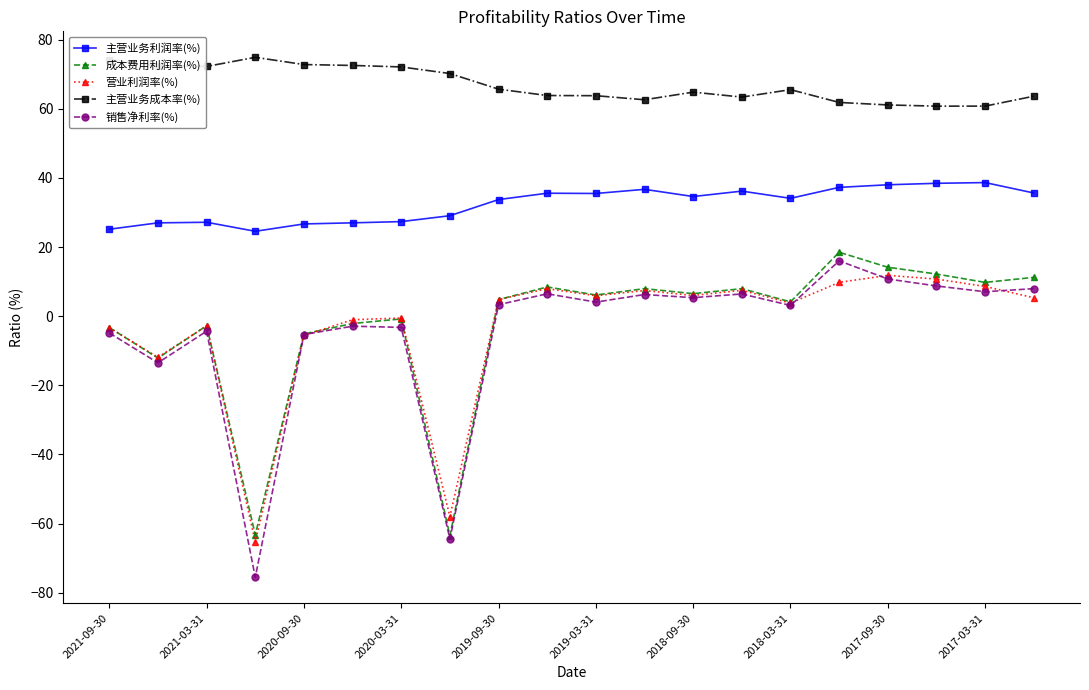

How many series are shown in this chart?

5